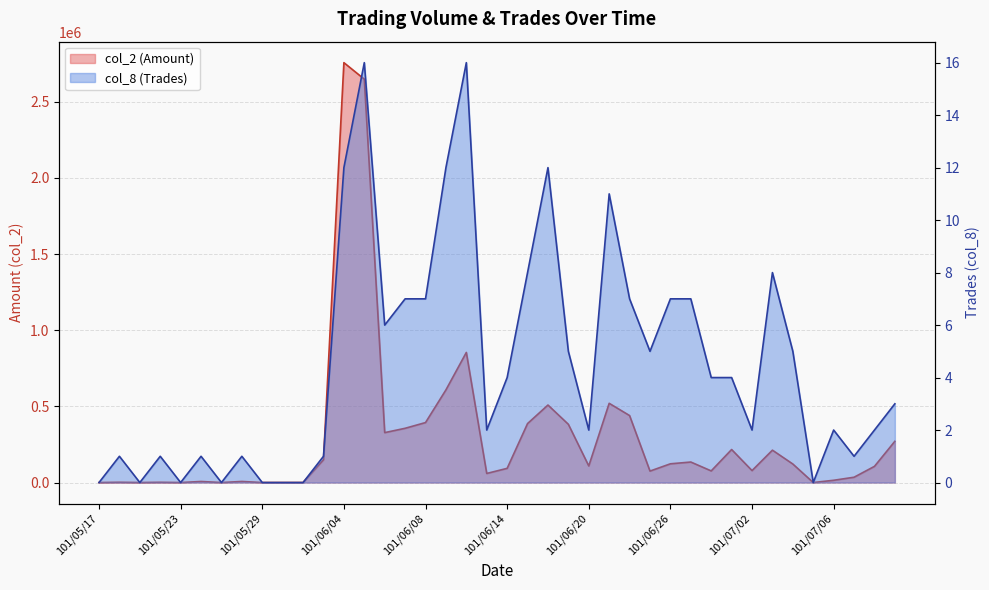

Where is the first local maximum for col_8 (Trades)?

101/05/18